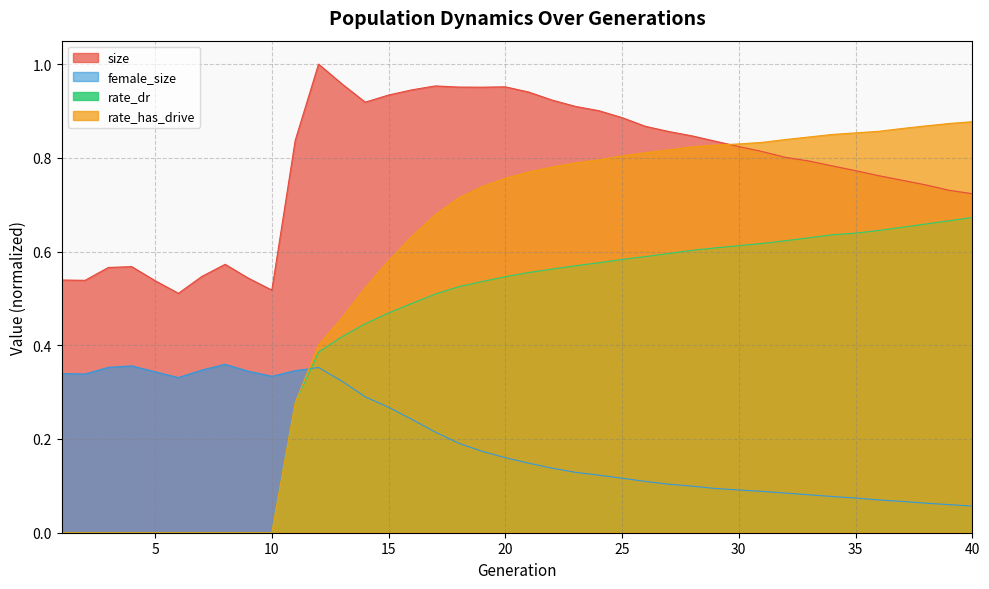

Reading left to right, what are all the values shown in this chart?

size: 0.5	0.5	0.6	0.6	0.5	0.5	0.5	0.6	0.5	0.5	0.8	1.0	1.0	0.9	0.9	0.9	1.0	1.0	1.0	1.0	0.9	0.9	0.9	0.9	0.9	0.9	0.9	0.8	0.8	0.8	0.8	0.8	0.8	0.8	0.8	0.8	0.8	0.7	0.7	0.7
female_size: 0.3	0.3	0.4	0.4	0.3	0.3	0.3	0.4	0.3	0.3	0.3	0.4	0.3	0.3	0.3	0.2	0.2	0.2	0.2	0.2	0.1	0.1	0.1	0.1	0.1	0.1	0.1	0.1	0.1	0.1	0.1	0.1	0.1	0.1	0.1	0.1	0.1	0.1	0.1	0.1
rate_dr: 0.0	0.0	0.0	0.0	0.0	0.0	0.0	0.0	0.0	0.0	0.3	0.4	0.4	0.4	0.5	0.5	0.5	0.5	0.5	0.5	0.6	0.6	0.6	0.6	0.6	0.6	0.6	0.6	0.6	0.6	0.6	0.6	0.6	0.6	0.6	0.6	0.7	0.7	0.7	0.7
rate_has_drive: 0.0	0.0	0.0	0.0	0.0	0.0	0.0	0.0	0.0	0.0	0.3	0.4	0.5	0.5	0.6	0.6	0.7	0.7	0.7	0.8	0.8	0.8	0.8	0.8	0.8	0.8	0.8	0.8	0.8	0.8	0.8	0.8	0.8	0.8	0.9	0.9	0.9	0.9	0.9	0.9